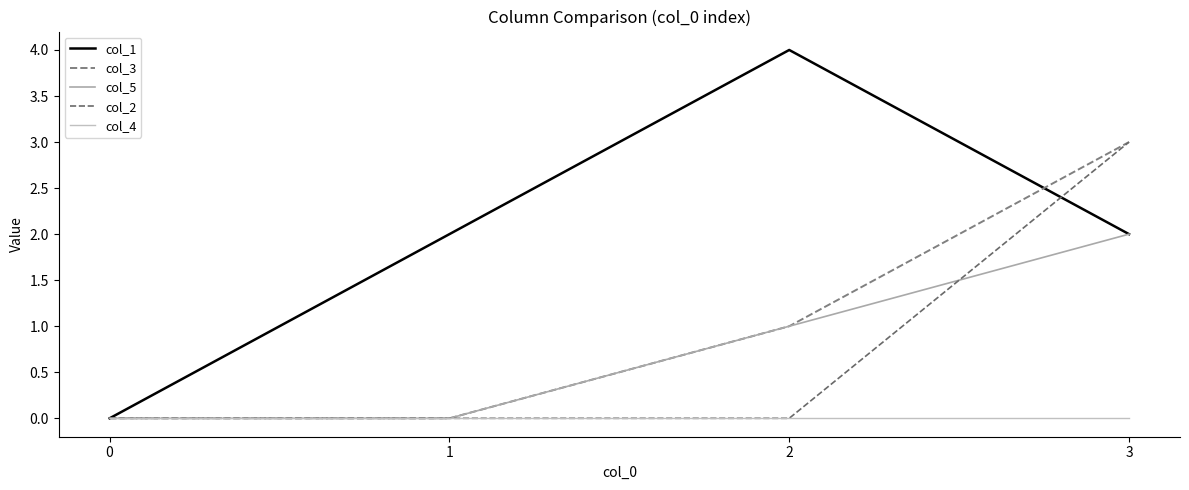

How many lines are shown in the chart?

5